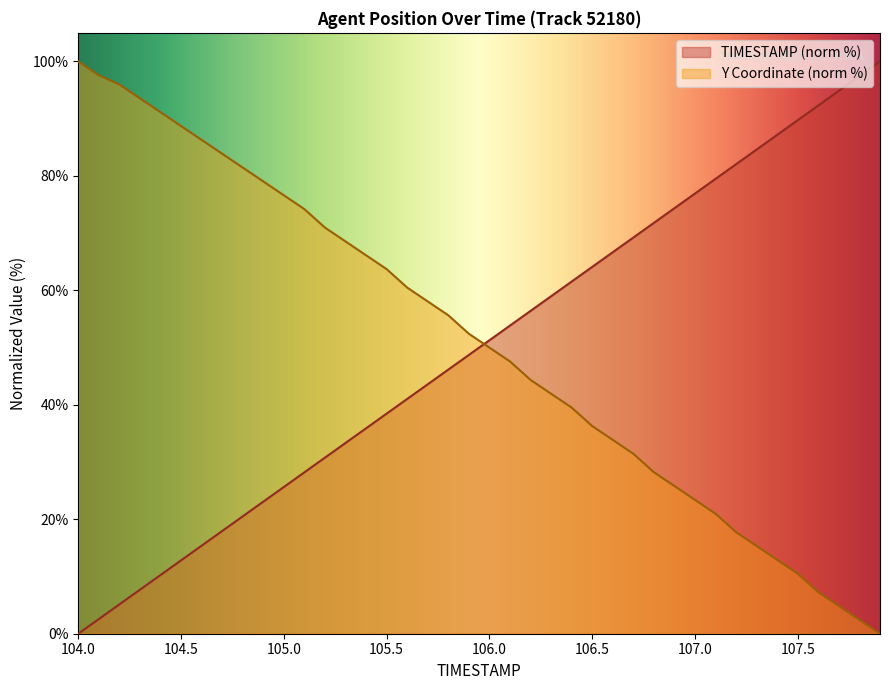

List the series in order of their peak value, lowest first.

TIMESTAMP, Y